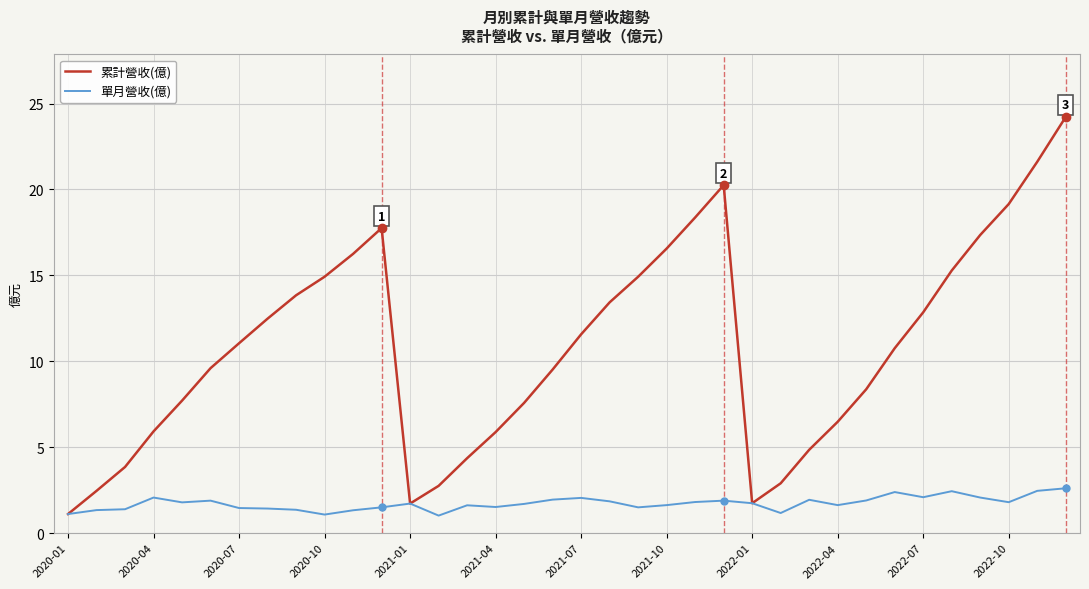

What is the greatest value displayed?

24.2